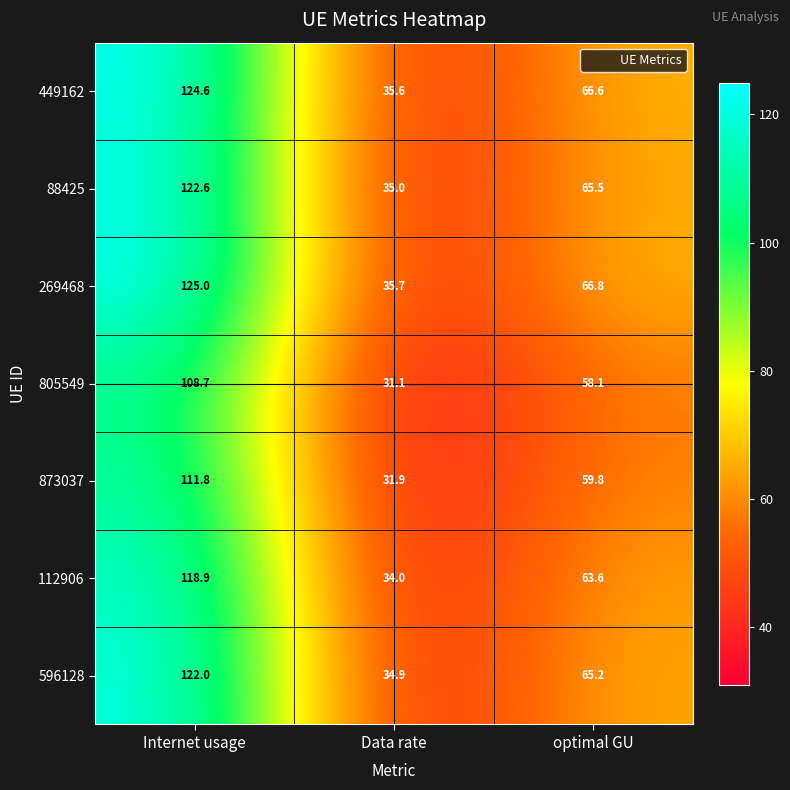

The value of 873037 at optimal GU is 59.8. True or false?

True